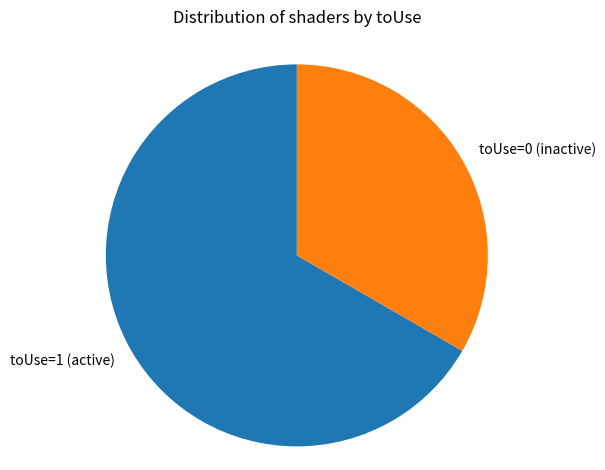

Which slice is the largest?

toUse=1 (active)